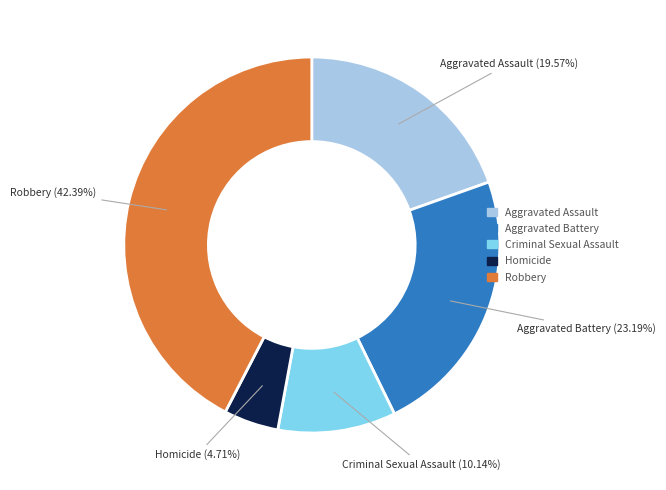

Which has a higher value, Aggravated Assault or Criminal Sexual Assault?

Aggravated Assault